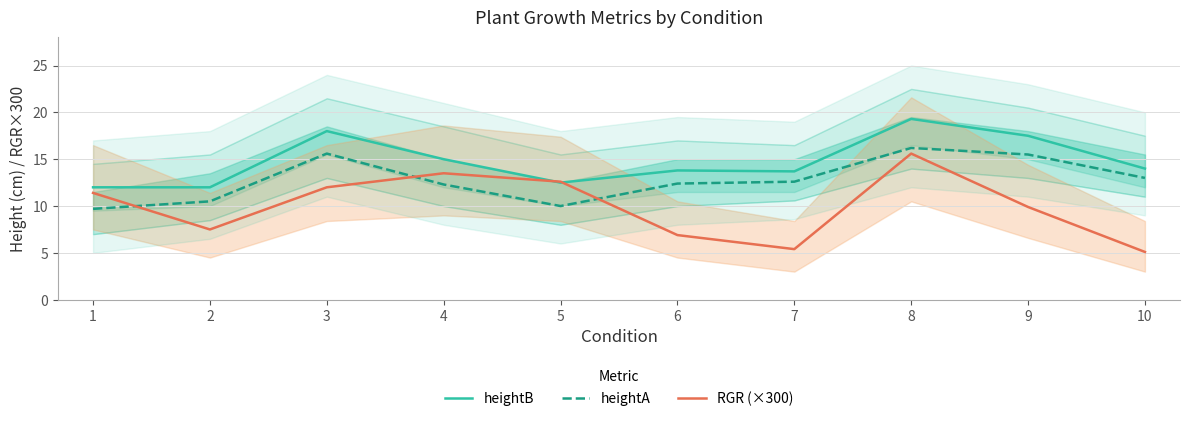

Between 4 and 6, which series saw the biggest shift?

RGR (×300)